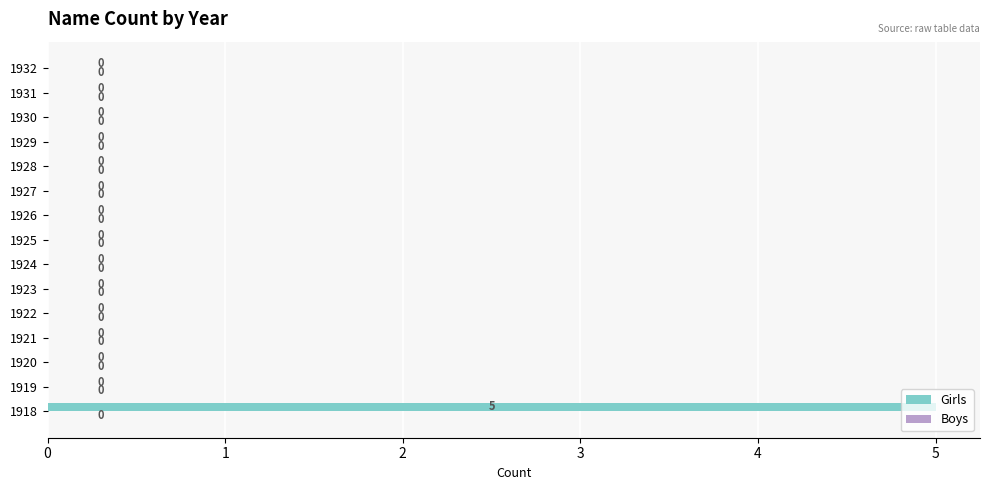

The value at 1927 is -3. True or false?

False